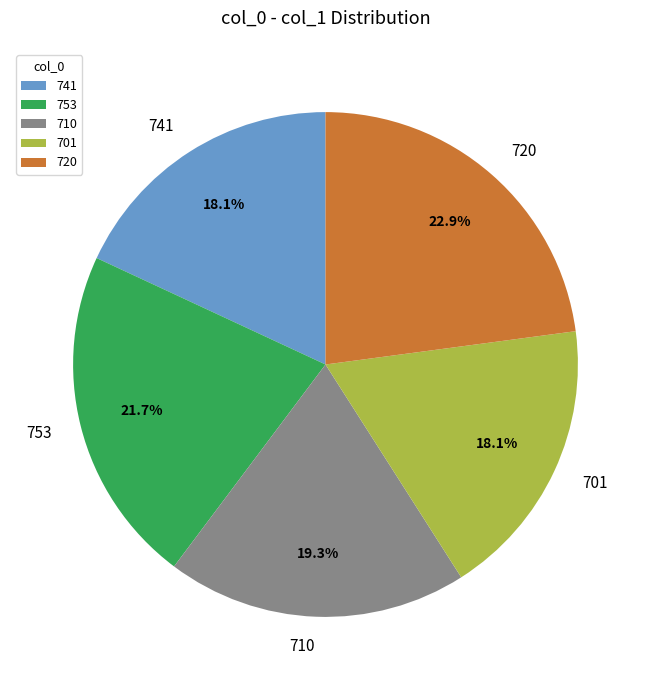

Combined, what portion of the pie is 701 and 720?

41.0%